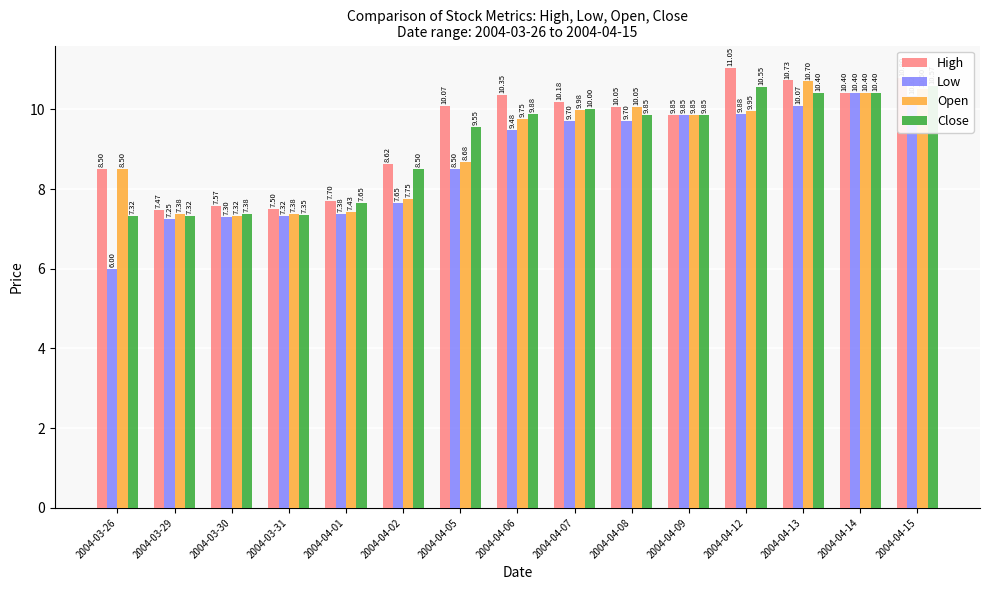

What position from the right is 2004-04-06?

8